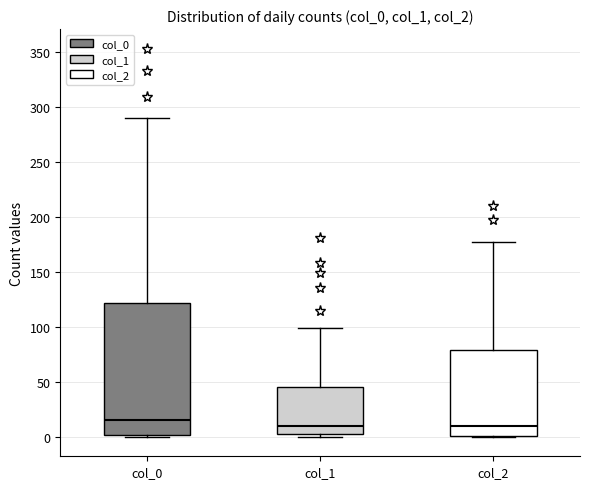

Which box is the tallest, from its lower edge to its upper edge?

col_0